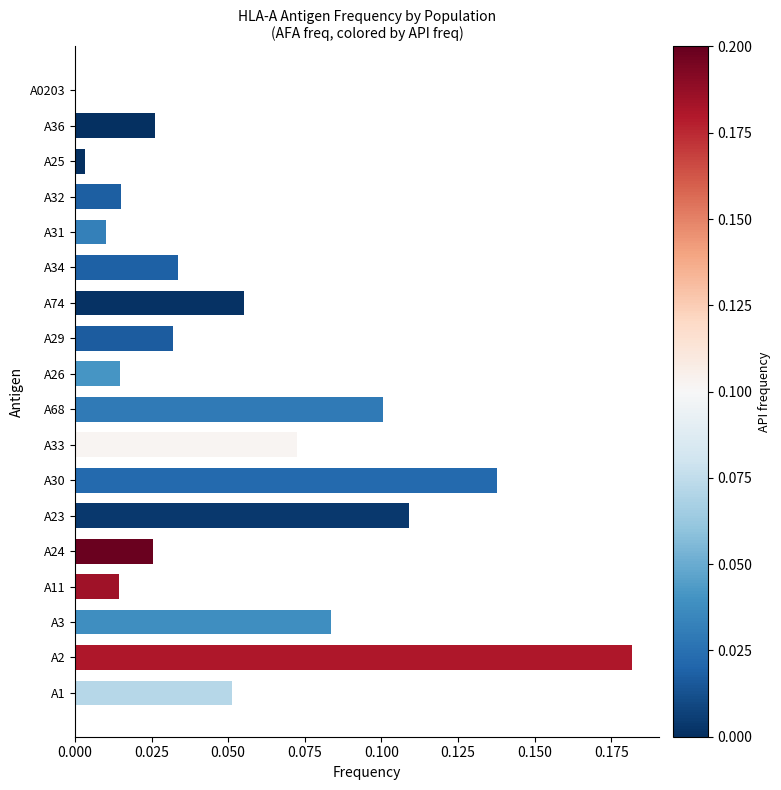

At which category does the chart reach its peak across all series?

A2